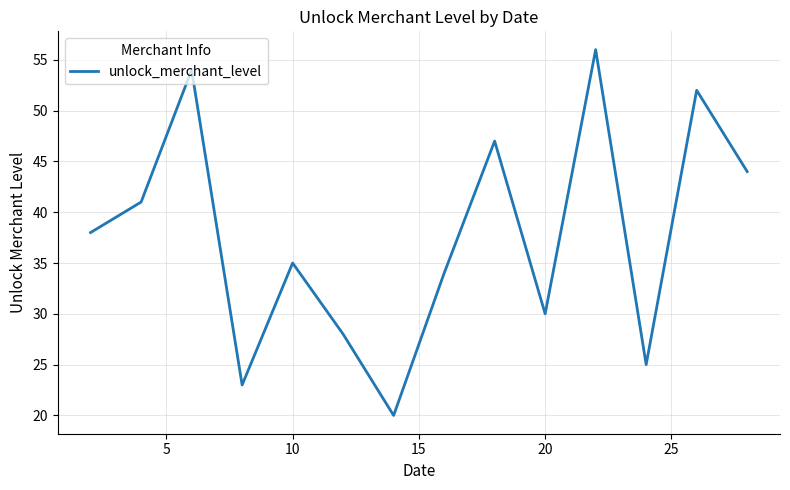

What is the difference between the maximum and minimum values?

36